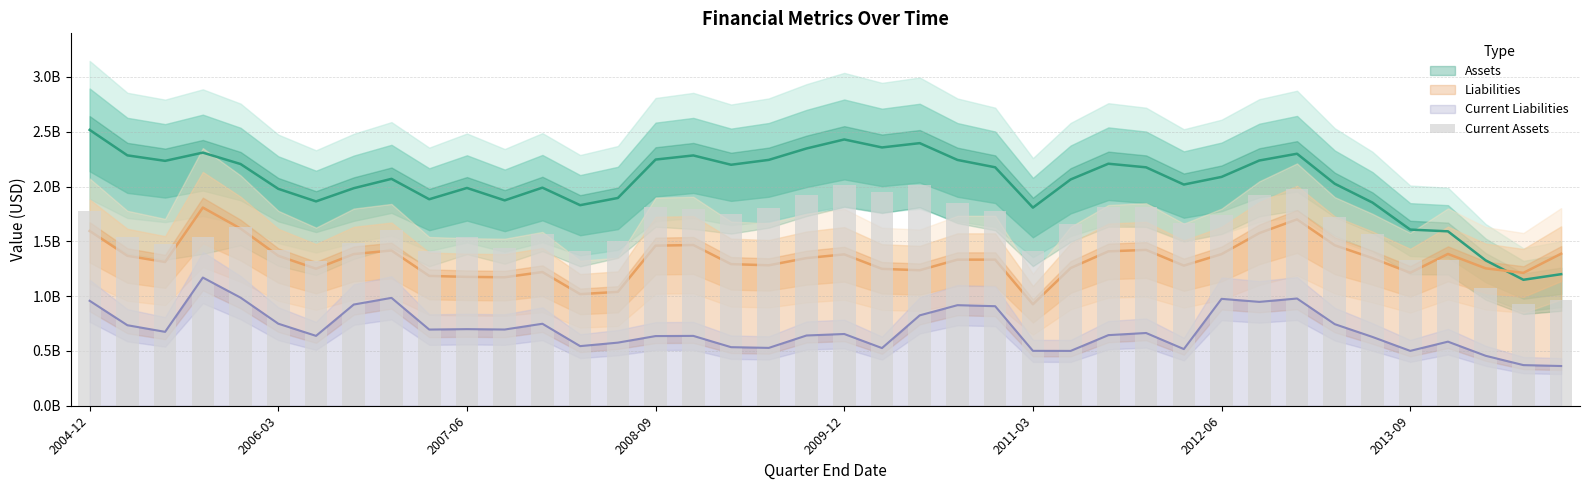

Reading right to left, what are all the values shown in this chart?

1.0	0.9	1.1	1.3	1.3	1.6	1.7	2.0	1.9	1.7	1.7	1.8	1.8	1.7	1.4	1.8	1.9	2.0	2.0	2.0	1.9	1.8	1.7	1.8	1.8	1.5	1.4	1.6	1.4	1.5	1.4	1.6	1.5	1.3	1.4	1.6	1.5	1.5	1.5	1.8